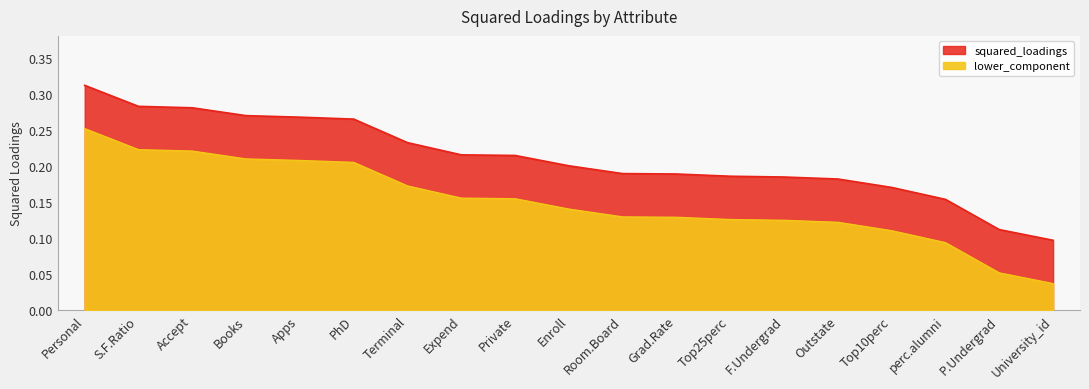

What is the approximate value at Accept?

0.3